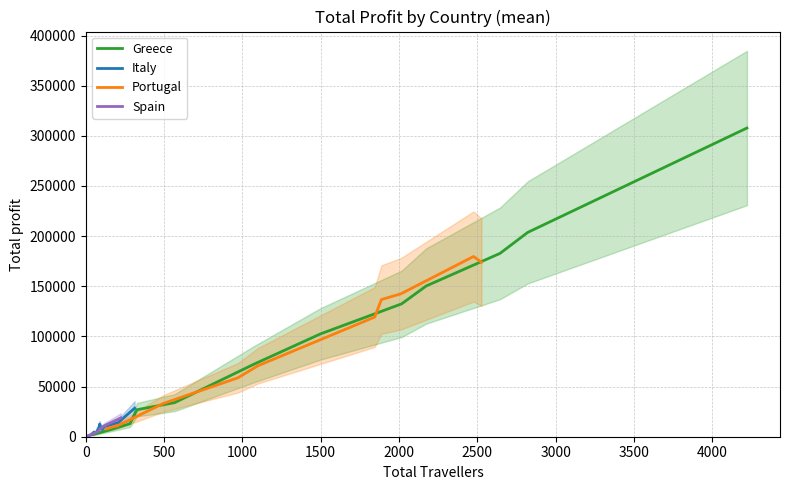

True or false: Greece has more than 1 interior local peaks.

False